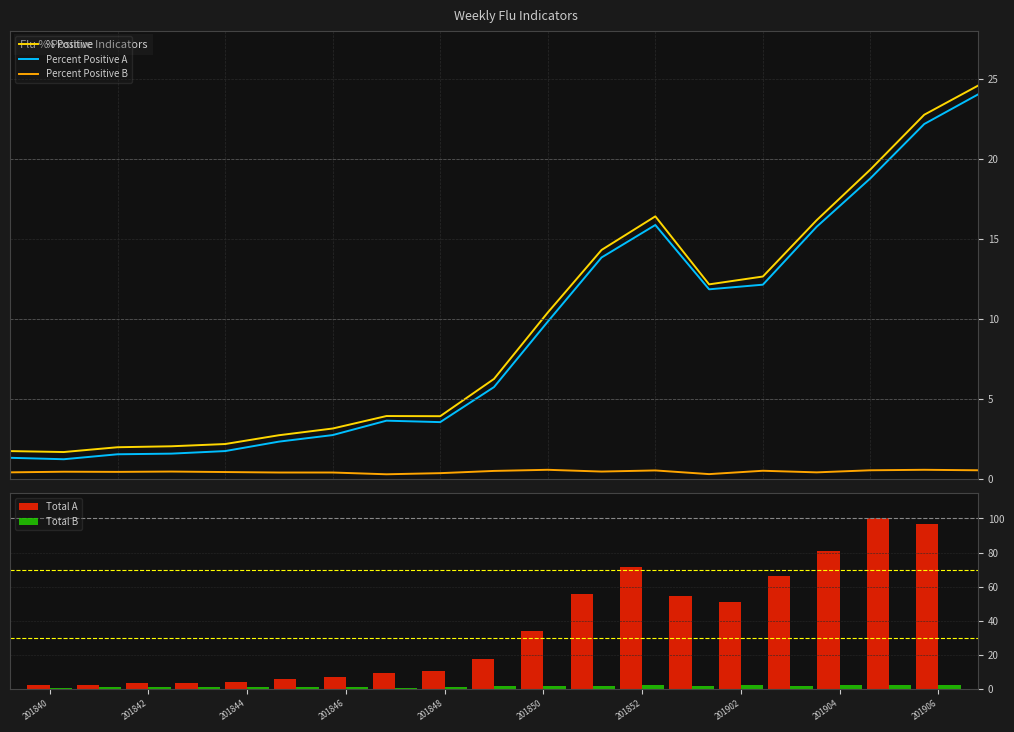

What is the difference between the maximum and minimum values in the % Positive series?

22.9